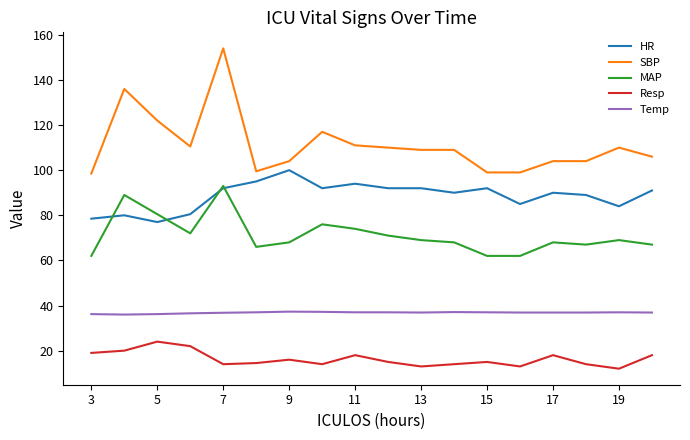

Which series has the largest range (max minus min)?

SBP